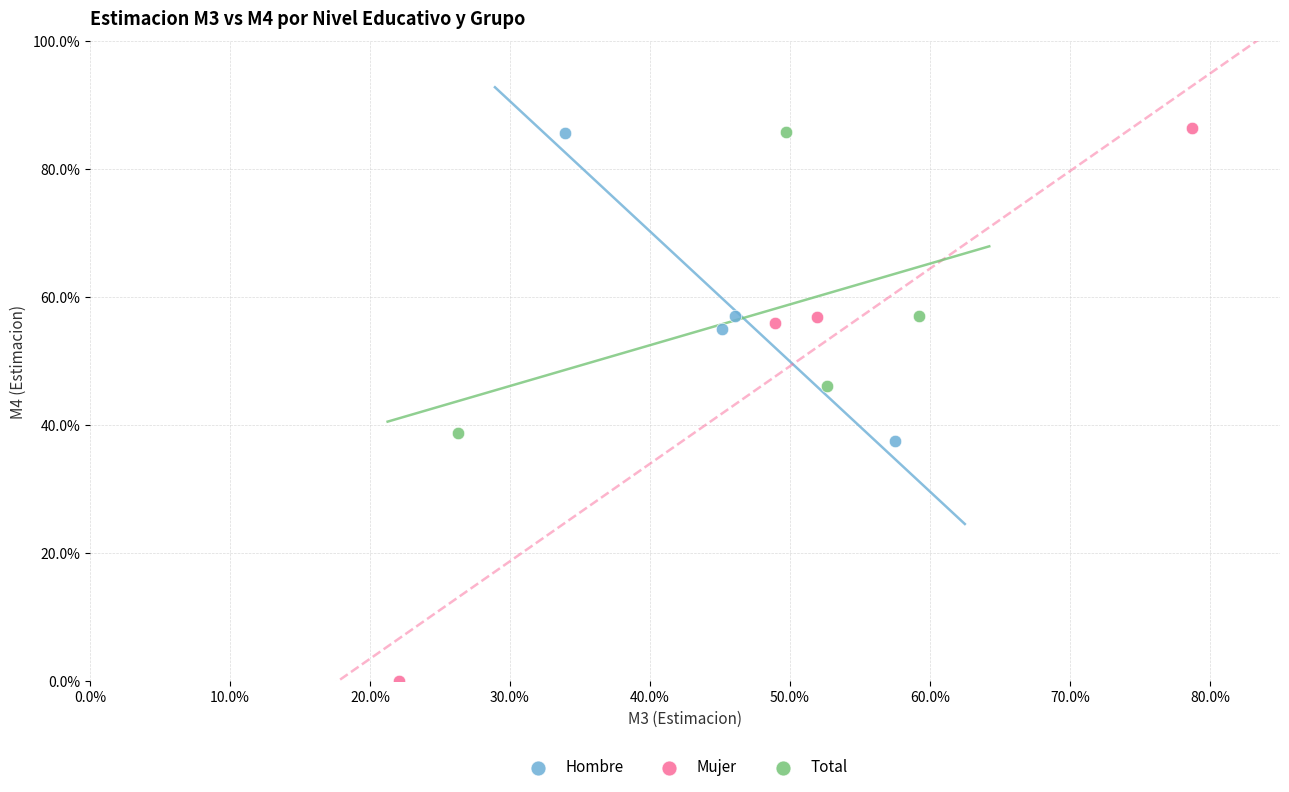

What are all the series names shown in the legend?

Hombre, Mujer, Total